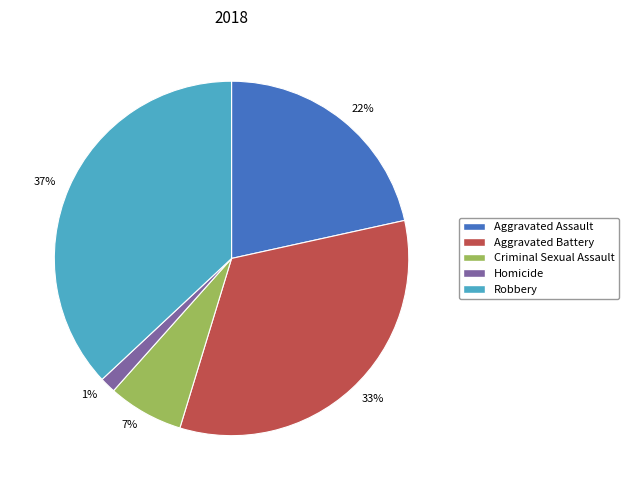

Which has a higher value, Aggravated Assault or Robbery?

Robbery